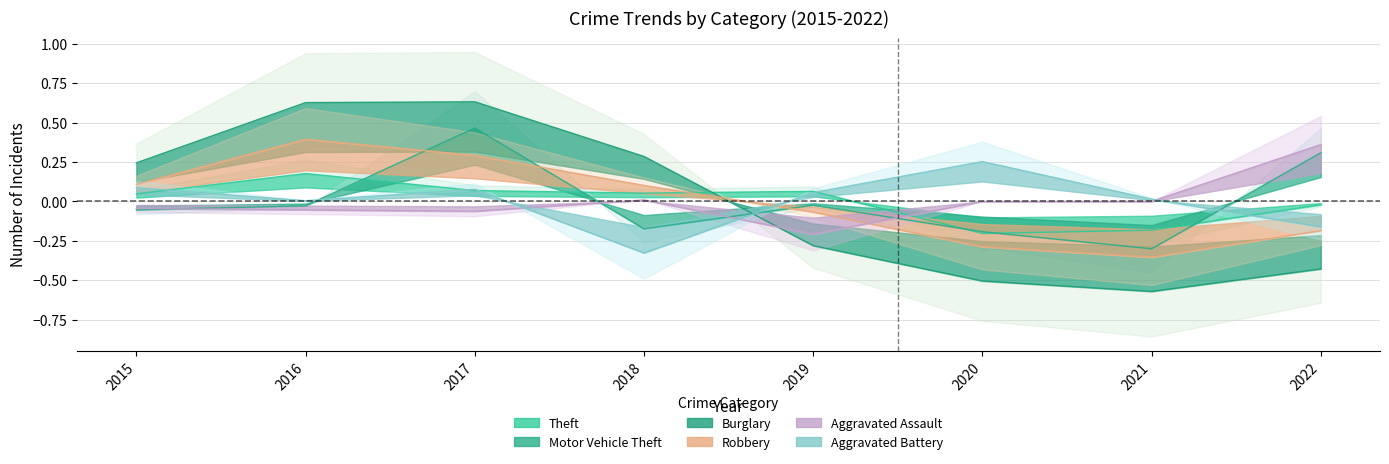

Which label corresponds to the largest value in the chart?

2017